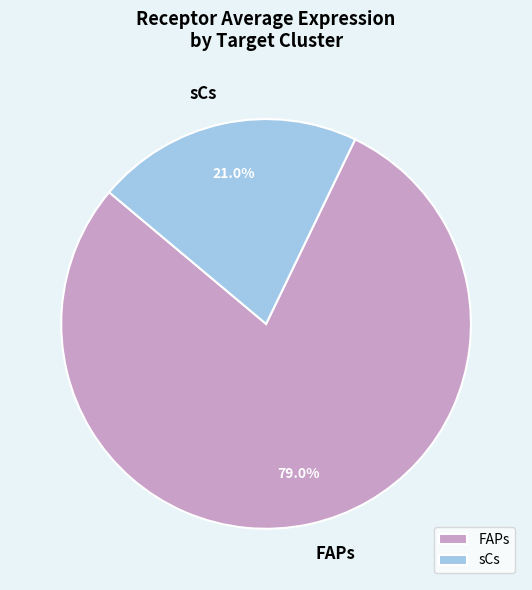

What is the smallest slice in the pie chart?

sCs